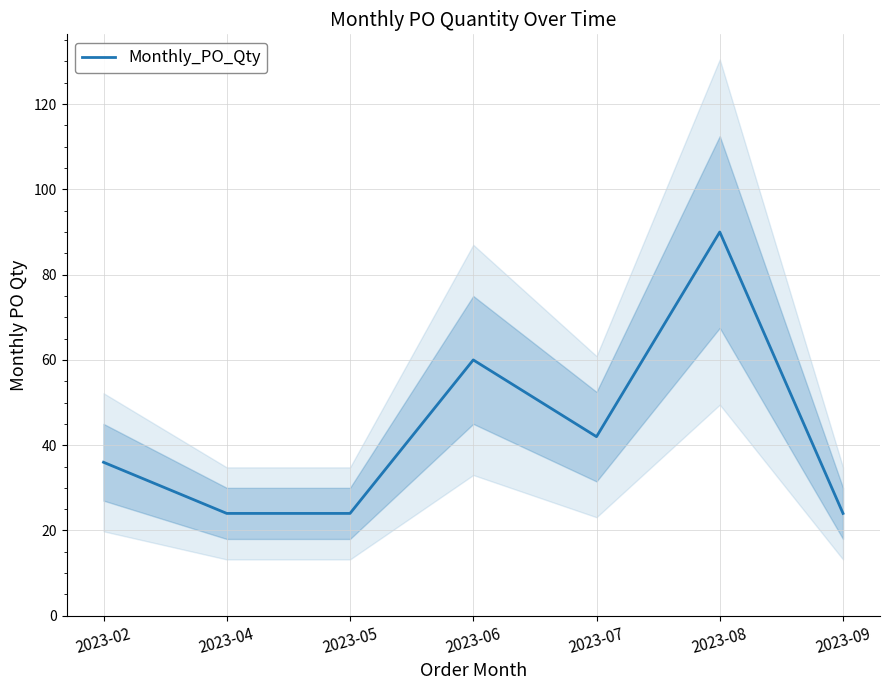

Where is the first local minimum?

2023-07